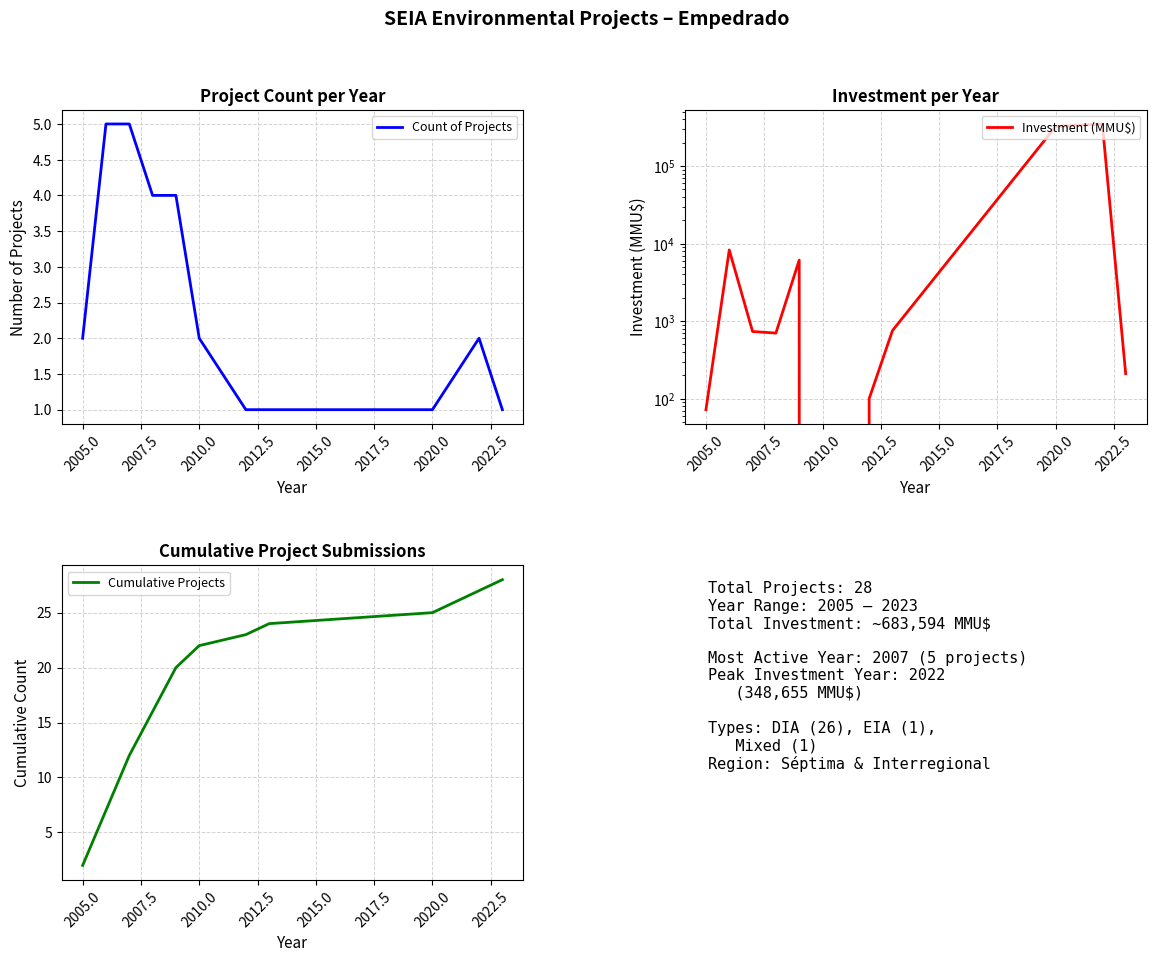

The Count of Projects series shows 2 at 2010.0. True or false?

True